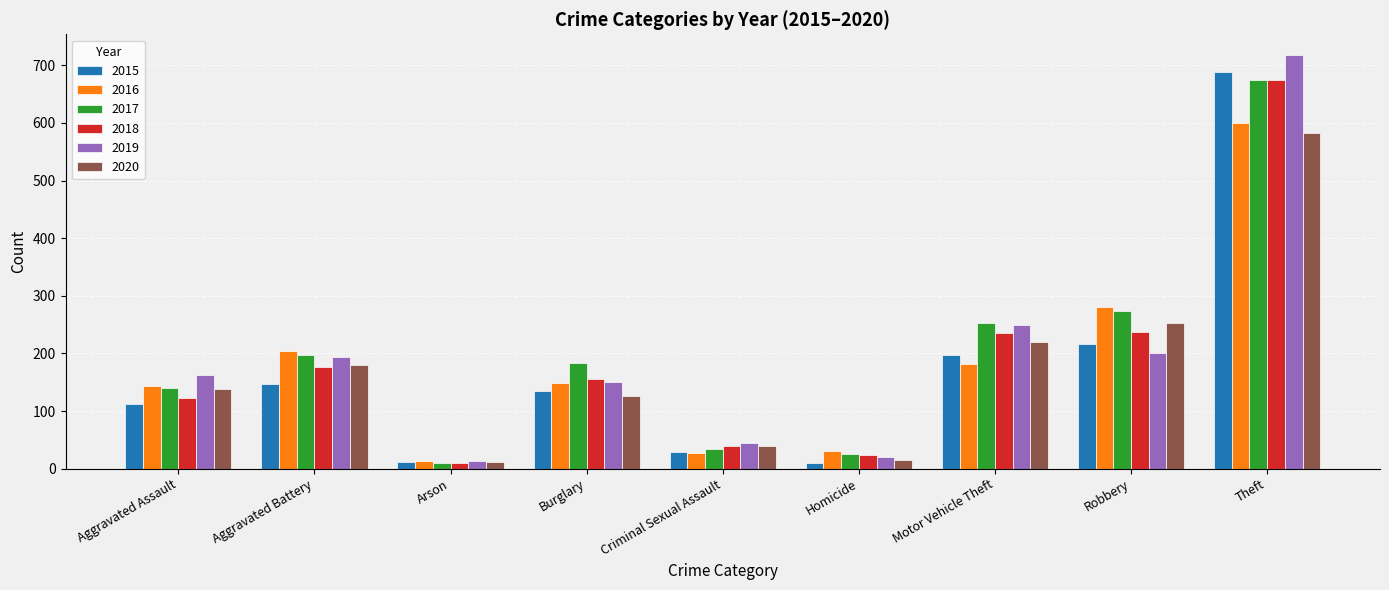

Where does the 2017 series first go above 184?

Aggravated Battery